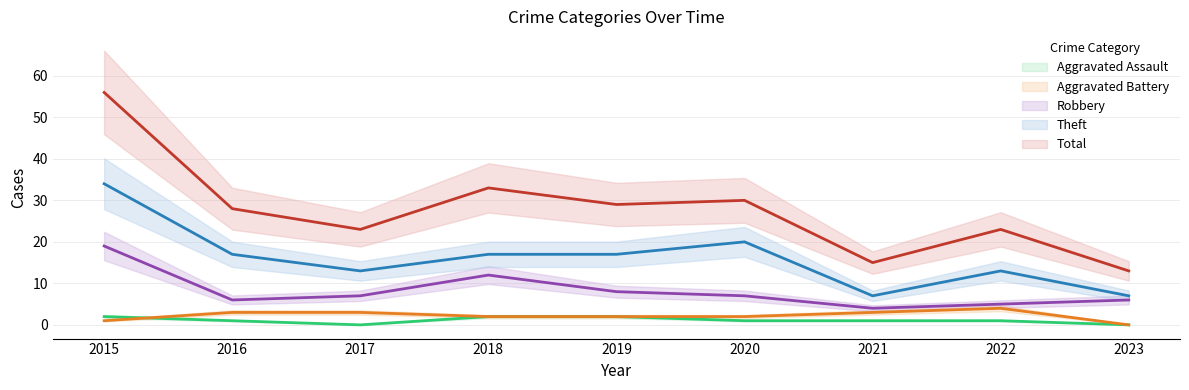

List the labels in order of Theft value, largest first.

2015, 2020, 2016, 2018, 2019, 2017, 2022, 2021, 2023